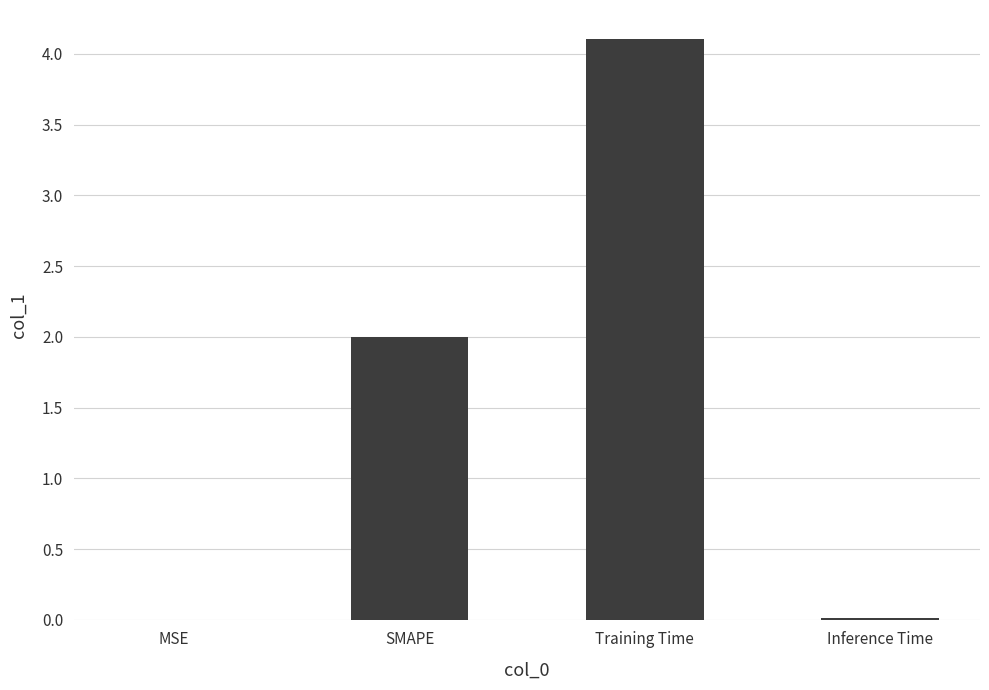

What is the sum of all values?

6.1